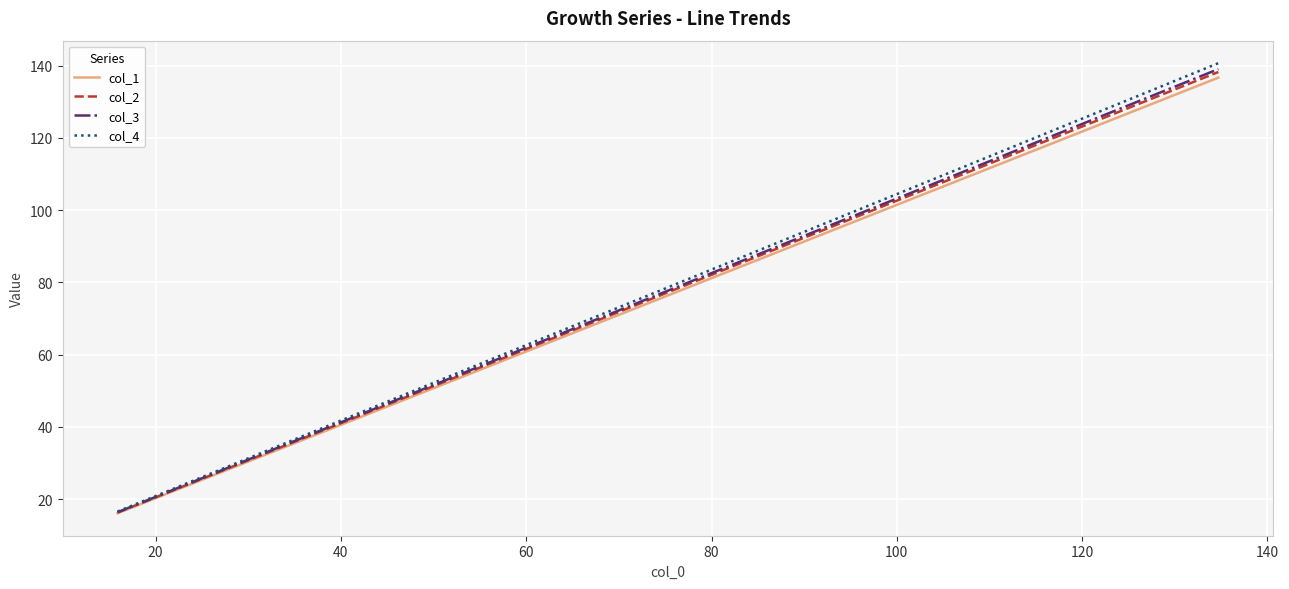

What is the greatest value displayed?

140.7